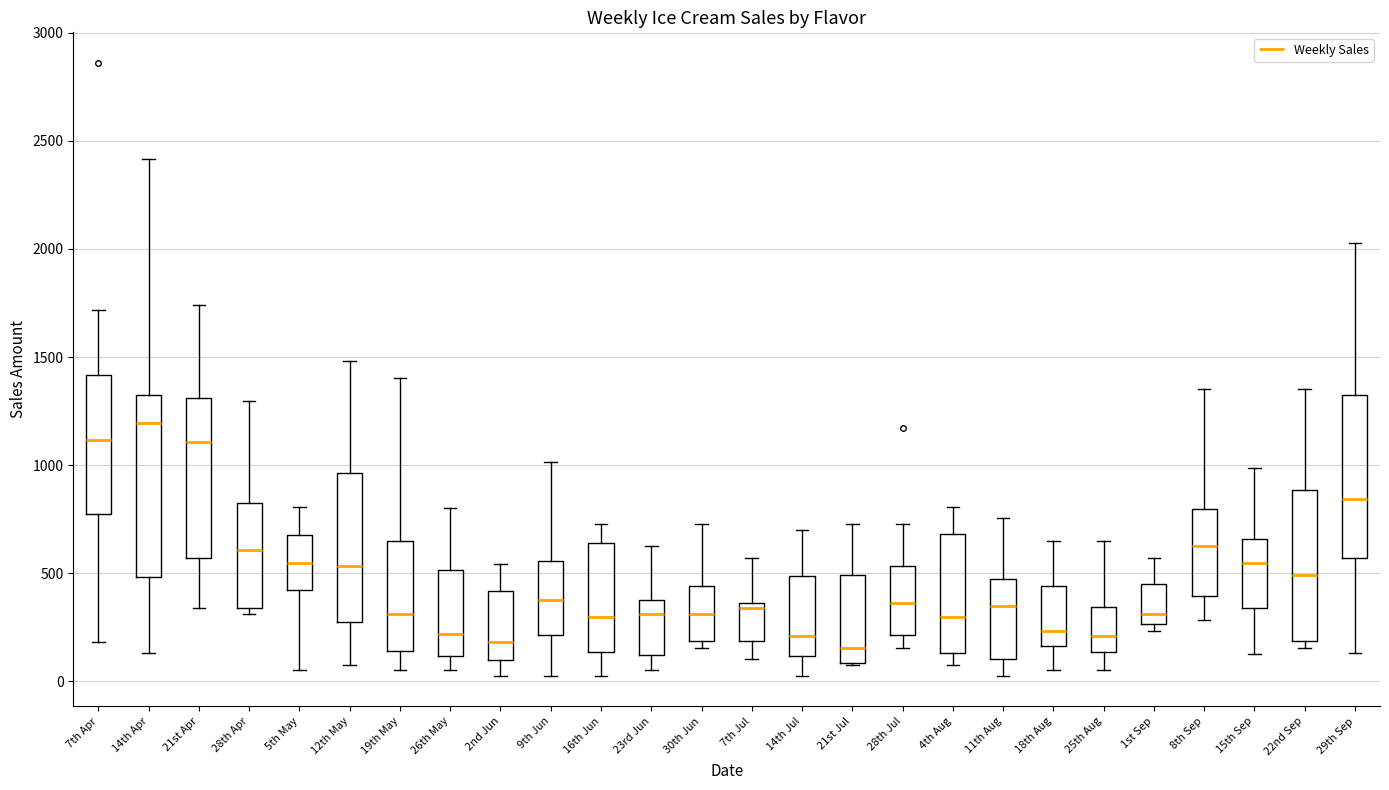

Comparing the boxes themselves (not the whiskers), which one is the tallest?

14th Apr